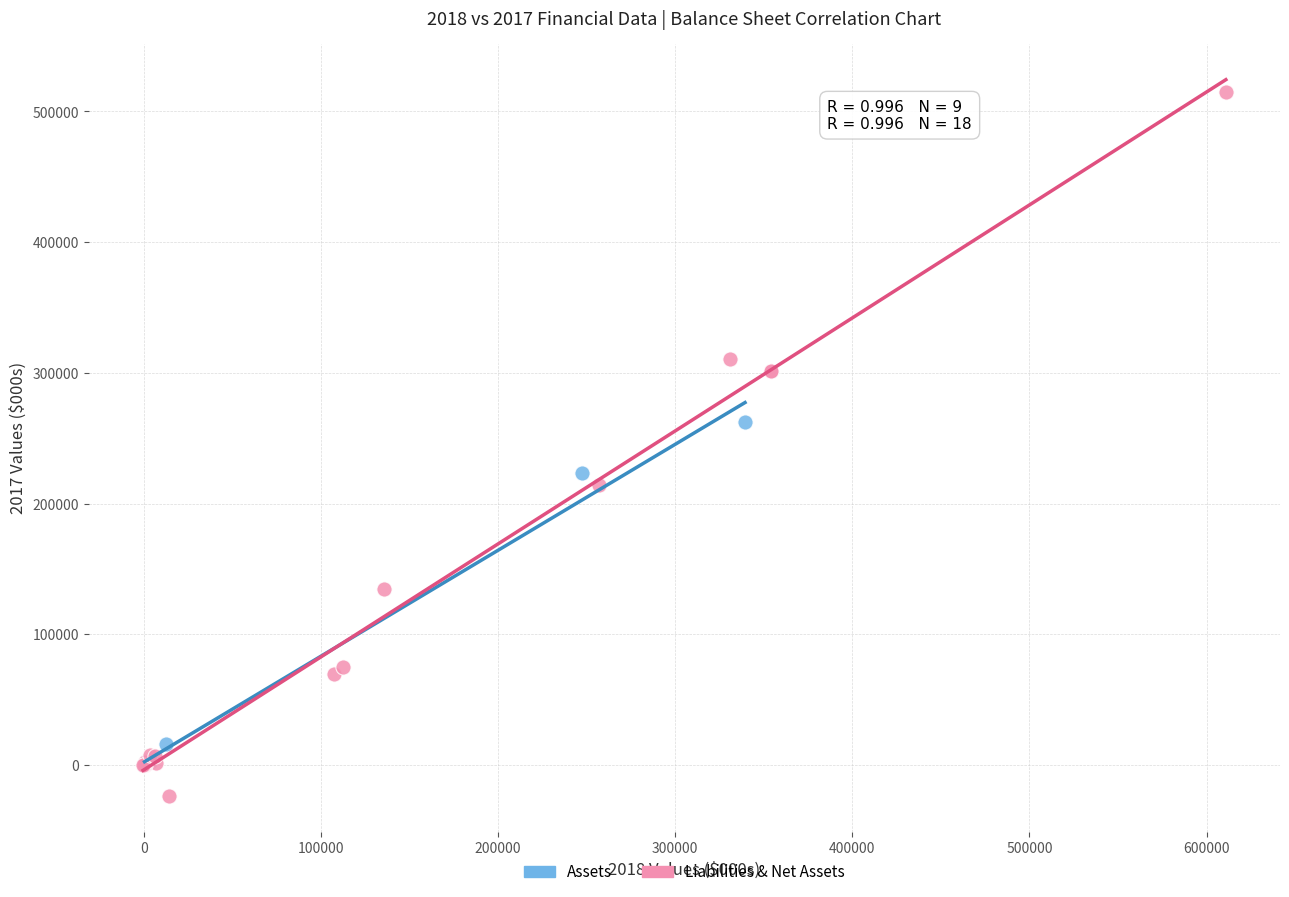

Which series reaches the minimum Y coordinate?

Liabilities & Net Assets